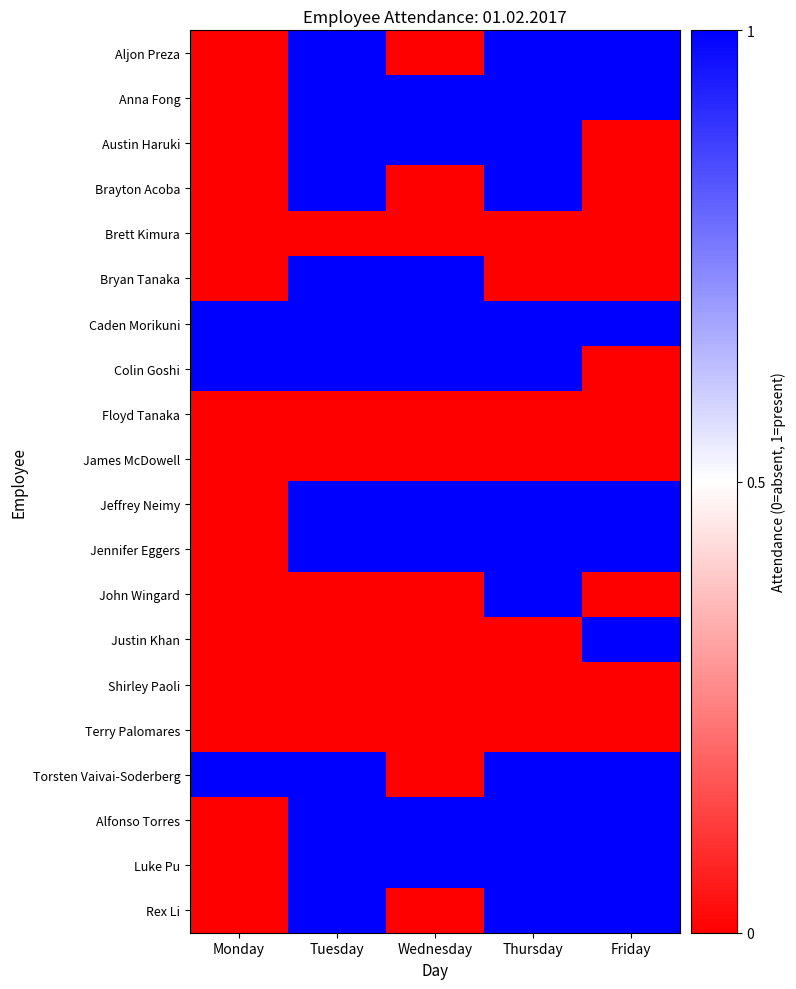

Reading right to left, extract all data points from this chart.

Aljon Preza: Friday=1	Thursday=1	Wednesday=0	Tuesday=1	Monday=0
Anna Fong: Friday=1	Thursday=1	Wednesday=1	Tuesday=1	Monday=0
Austin Haruki: Friday=0	Thursday=1	Wednesday=1	Tuesday=1	Monday=0
Brayton Acoba: Friday=0	Thursday=1	Wednesday=0	Tuesday=1	Monday=0
Brett Kimura: Friday=0	Thursday=0	Wednesday=0	Tuesday=0	Monday=0
Bryan Tanaka: Friday=0	Thursday=0	Wednesday=1	Tuesday=1	Monday=0
Caden Morikuni: Friday=1	Thursday=1	Wednesday=1	Tuesday=1	Monday=1
Colin Goshi: Friday=0	Thursday=1	Wednesday=1	Tuesday=1	Monday=1
Floyd Tanaka: Friday=0	Thursday=0	Wednesday=0	Tuesday=0	Monday=0
James McDowell: Friday=0	Thursday=0	Wednesday=0	Tuesday=0	Monday=0
Jeffrey Neimy: Friday=1	Thursday=1	Wednesday=1	Tuesday=1	Monday=0
Jennifer Eggers: Friday=1	Thursday=1	Wednesday=1	Tuesday=1	Monday=0
John Wingard: Friday=0	Thursday=1	Wednesday=0	Tuesday=0	Monday=0
Justin Khan: Friday=1	Thursday=0	Wednesday=0	Tuesday=0	Monday=0
Shirley Paoli: Friday=0	Thursday=0	Wednesday=0	Tuesday=0	Monday=0
Terry Palomares: Friday=0	Thursday=0	Wednesday=0	Tuesday=0	Monday=0
Torsten Vaivai-Soderberg: Friday=1	Thursday=1	Wednesday=0	Tuesday=1	Monday=1
Alfonso Torres: Friday=1	Thursday=1	Wednesday=1	Tuesday=1	Monday=0
Luke Pu: Friday=1	Thursday=1	Wednesday=1	Tuesday=1	Monday=0
Rex Li: Friday=1	Thursday=1	Wednesday=0	Tuesday=1	Monday=0